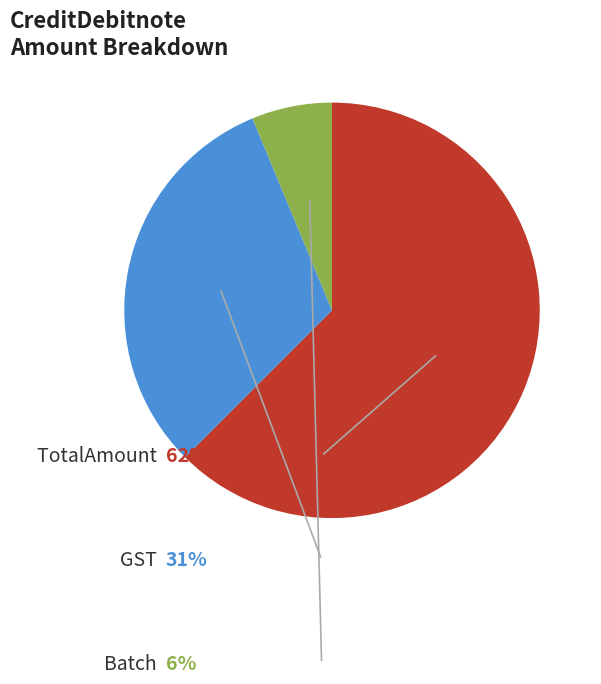

Is there any slice that represents more than half of the pie?

Yes